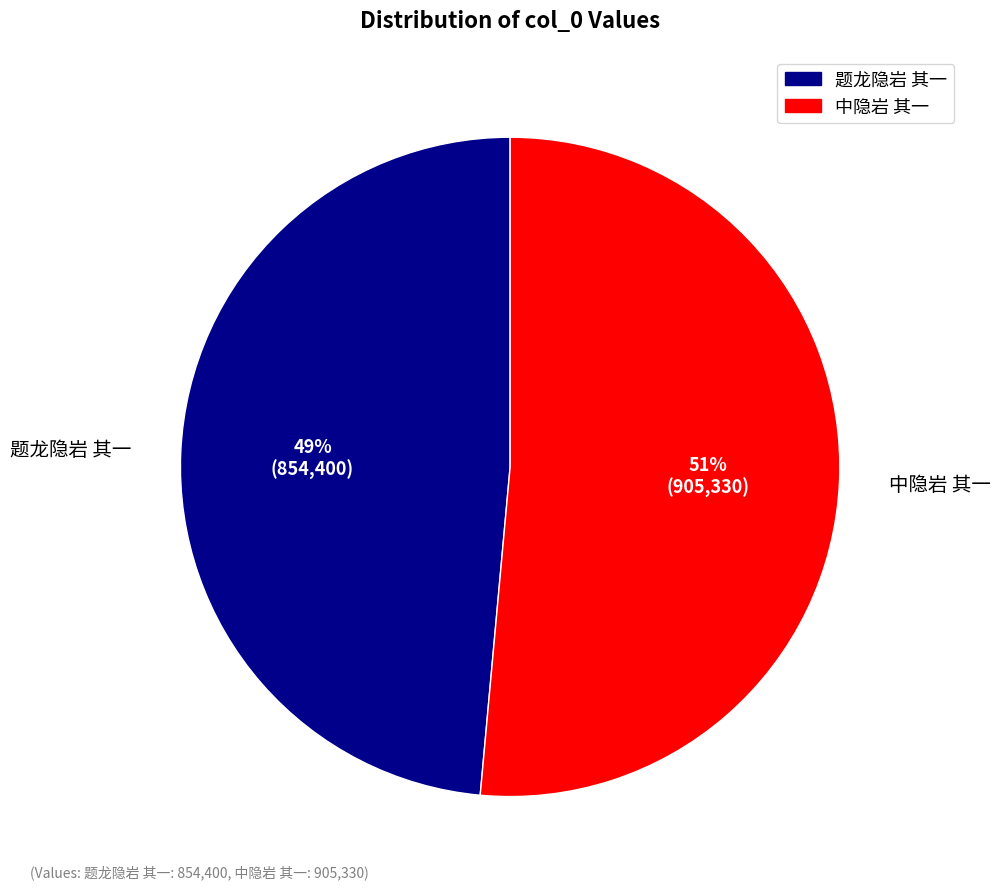

True or false: 题龙隐岩 其一 accounts for 49% of the total.

True